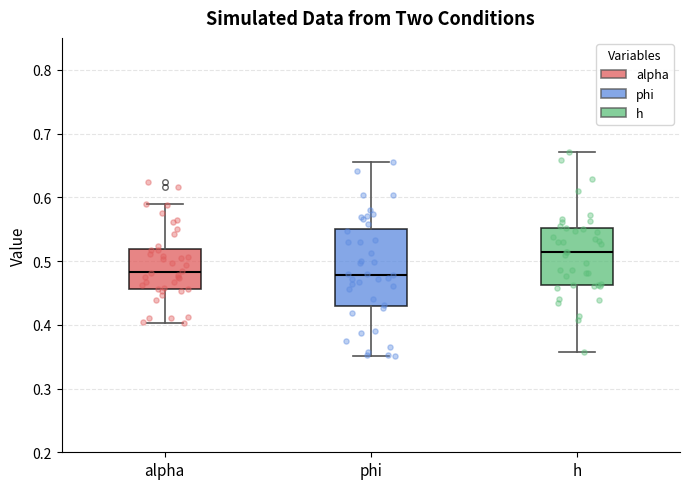

Reading left to right, transcribe this box plot: for each box, give where its median line is, the range the box spans, and where its two whiskers end, as read against the y-axis. The values are not printed on the chart, so give them approximately, as read against the axis.

alpha: median 0.48, box 0.46 to 0.52, whiskers 0.40 to 0.59
phi: median 0.48, box 0.43 to 0.55, whiskers 0.35 to 0.66
h: median 0.51, box 0.46 to 0.55, whiskers 0.36 to 0.67